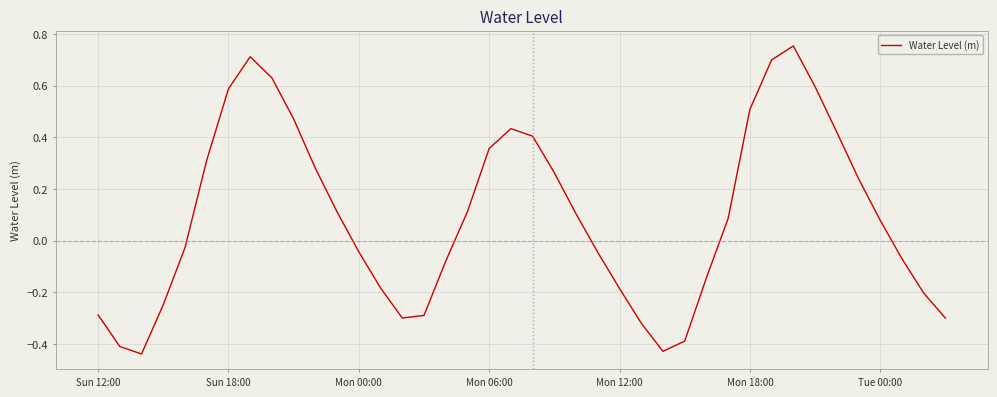

Count the number of values greater than 0.

21